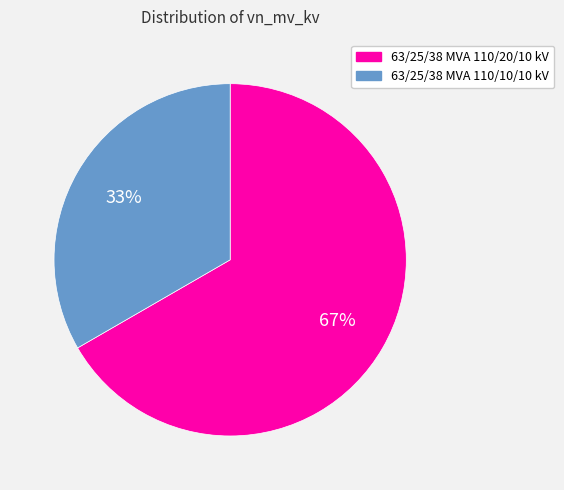

Count the number of slices in the pie.

2